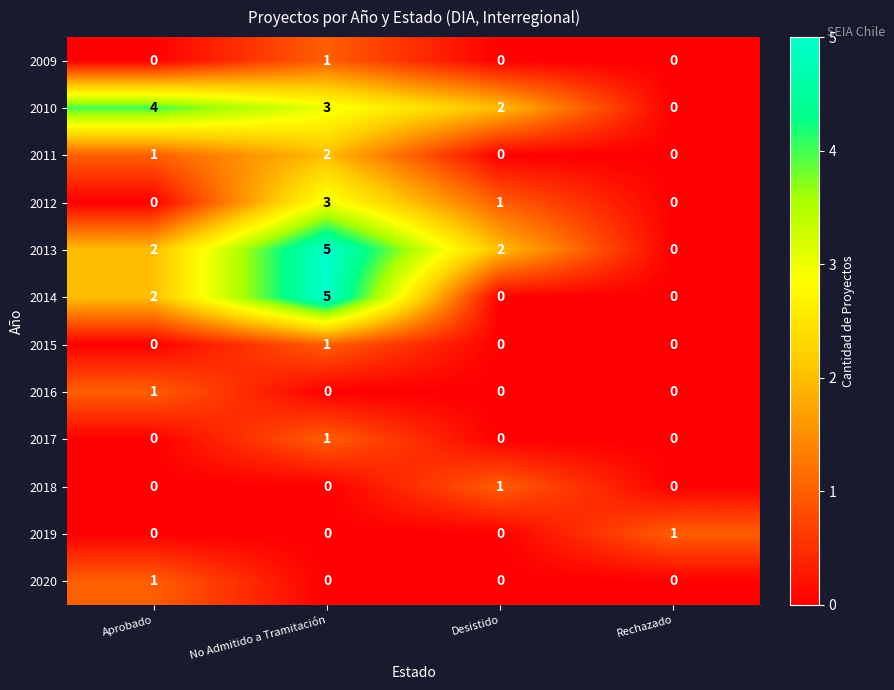

What is the difference between the highest and lowest values at Aprobado?

4